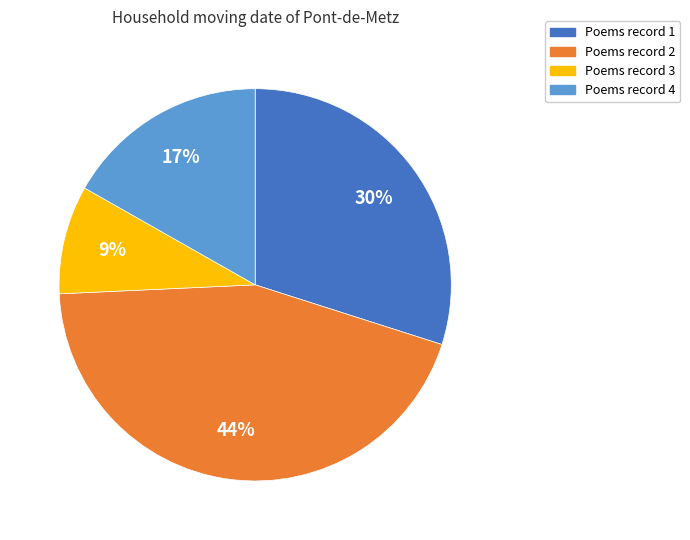

Is there a majority slice in this chart?

No